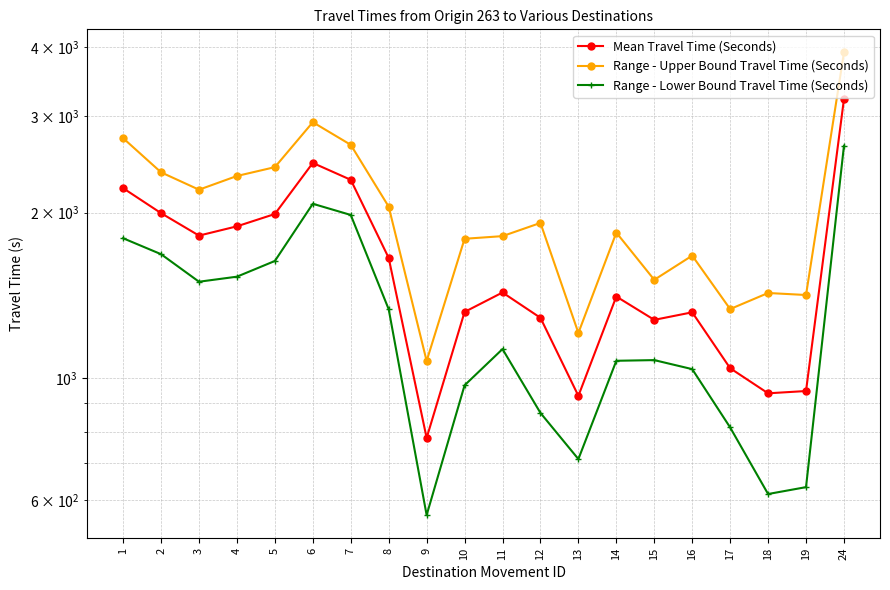

Reading left to right, what are all the values shown in this chart?

Mean Travel Time (Seconds): 2216	1996	1817	1889	1989	2463	2295	1655	779	1320	1432	1288	929	1408	1277	1318	1043	939	948	3217
Range - Upper Bound Travel Time (Seconds): 2732	2368	2202	2332	2420	2921	2657	2051	1075	1793	1813	1916	1209	1840	1510	1671	1336	1429	1417	3911
Range - Lower Bound Travel Time (Seconds): 1797	1681	1498	1530	1634	2076	1981	1335	564	971	1130	865	713	1076	1079	1039	814	616	634	2646